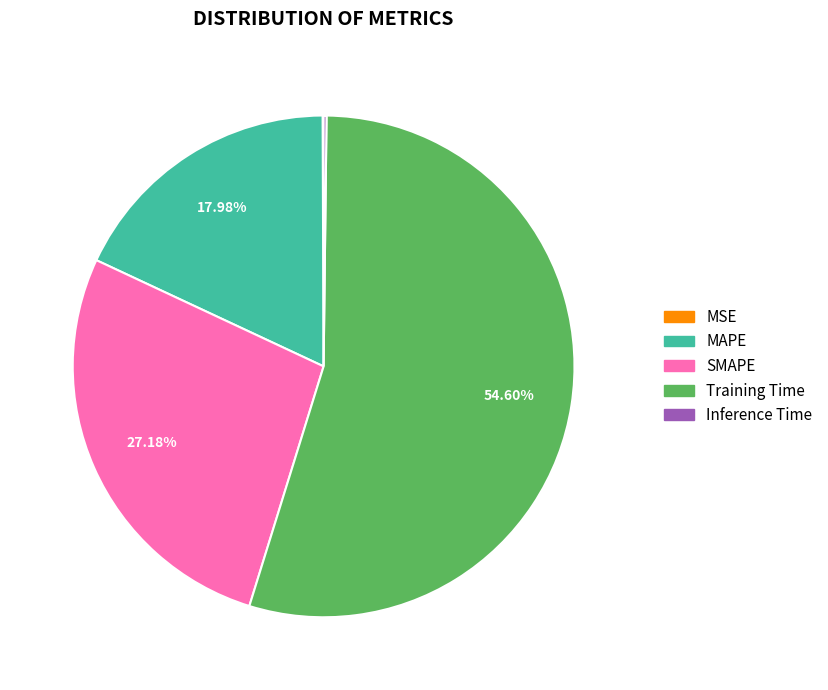

Is it true that Training Time is 66% of the pie?

False